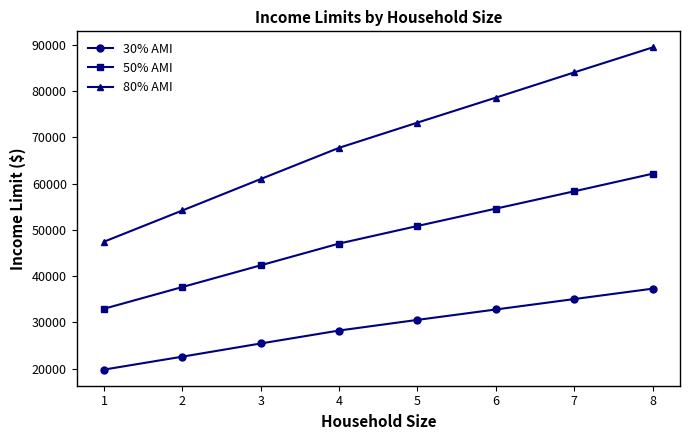

Which series has the widest spread of values?

80% AMI